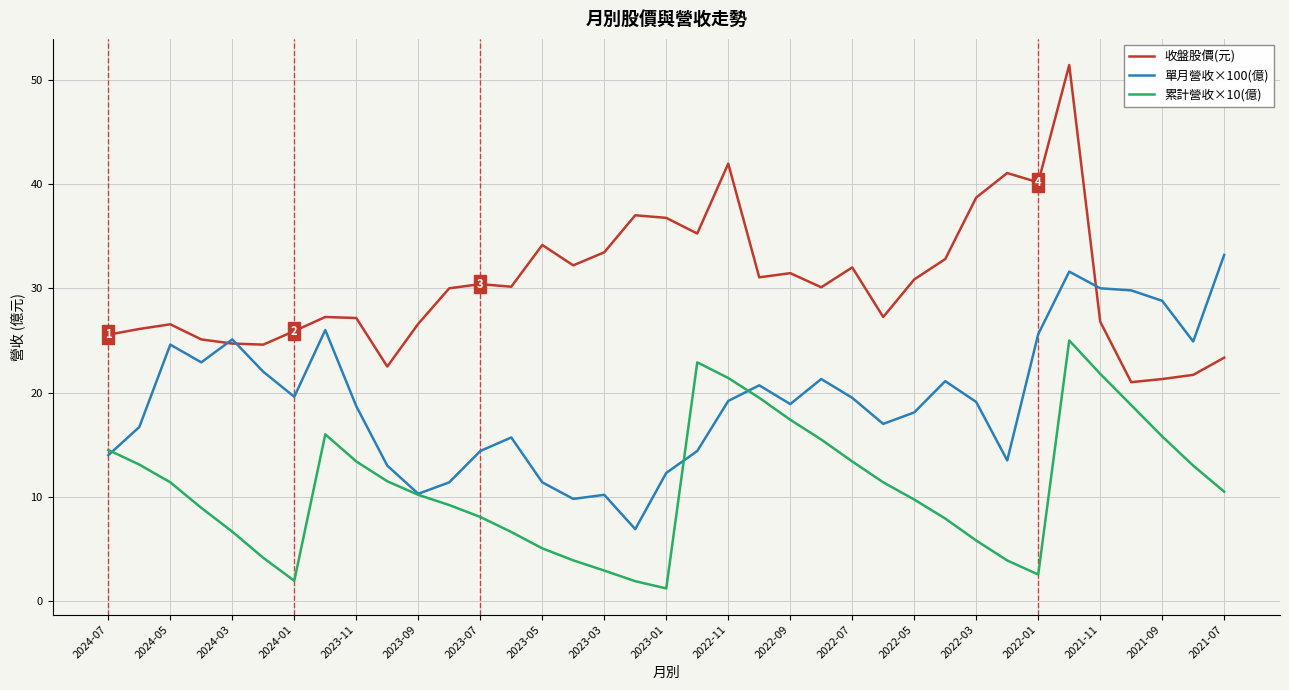

What is the lowest value of the 單月營收×100(億) series?

6.9